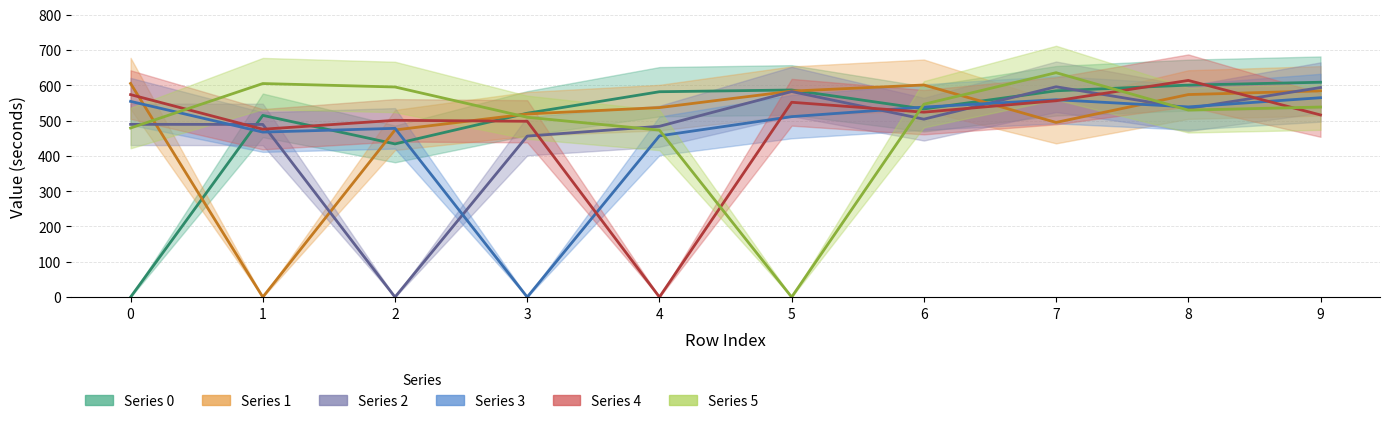

What are all the series names shown in the legend?

0, 1, 2, 3, 4, 5